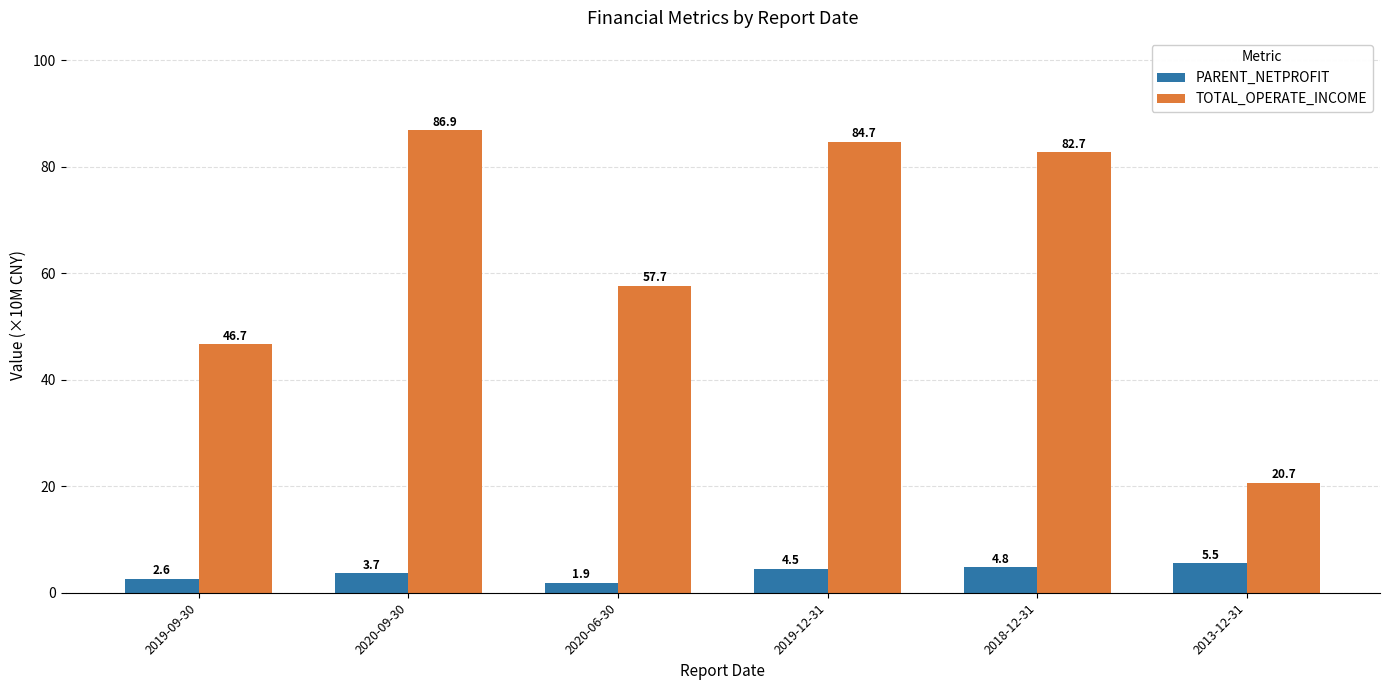

What is the total value across all series at 2018-12-31?

87.5